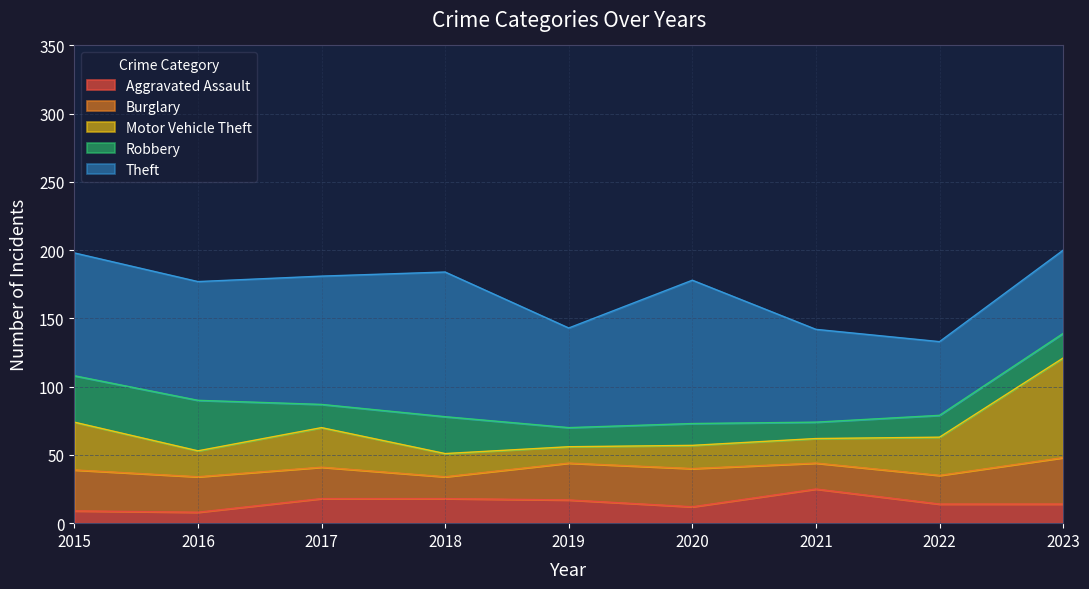

Where is the first local maximum for Robbery?

2016